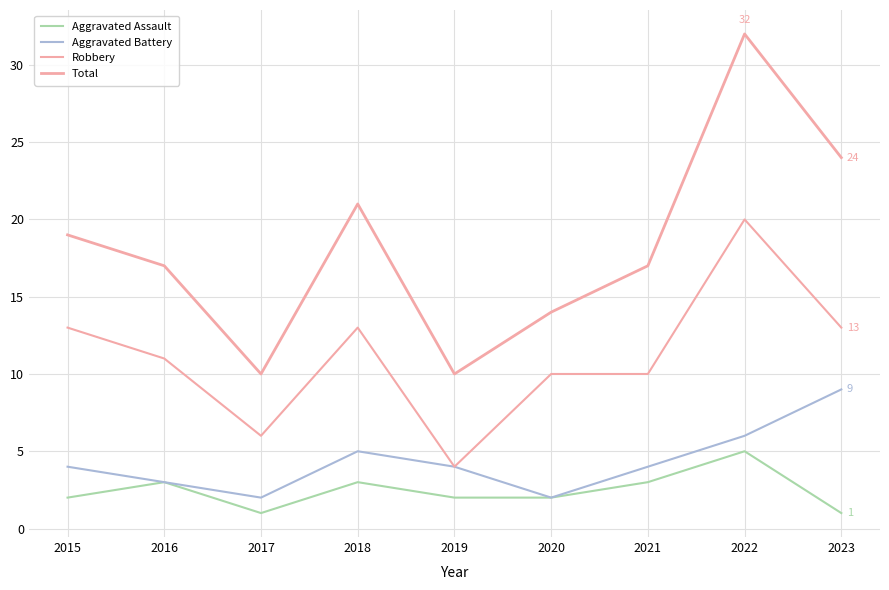

Reading right to left, extract all data points from this chart.

Aggravated Assault: 2023=1	2022=5	2021=3	2020=2	2019=2	2018=3	2017=1	2016=3	2015=2
Aggravated Battery: 2023=9	2022=6	2021=4	2020=2	2019=4	2018=5	2017=2	2016=3	2015=4
Robbery: 2023=13	2022=20	2021=10	2020=10	2019=4	2018=13	2017=6	2016=11	2015=13
Total: 2023=24	2022=32	2021=17	2020=14	2019=10	2018=21	2017=10	2016=17	2015=19